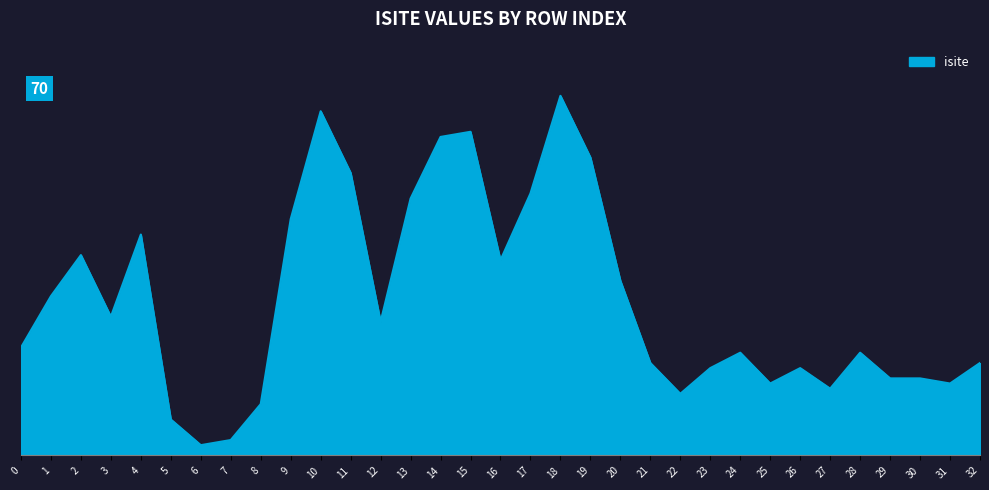

At which category does the data reach its first local peak?

2